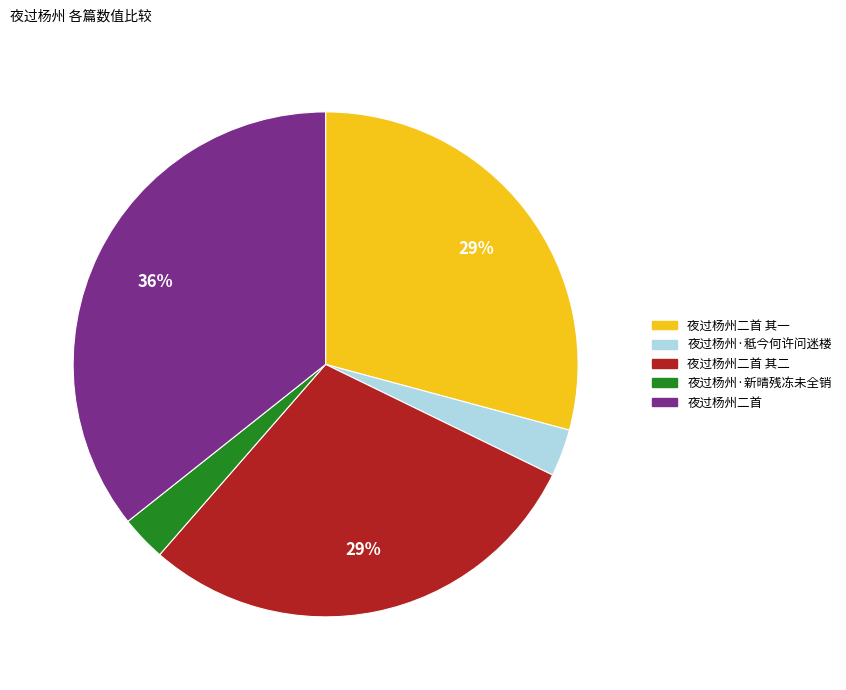

Is there any slice that represents more than half of the pie?

No